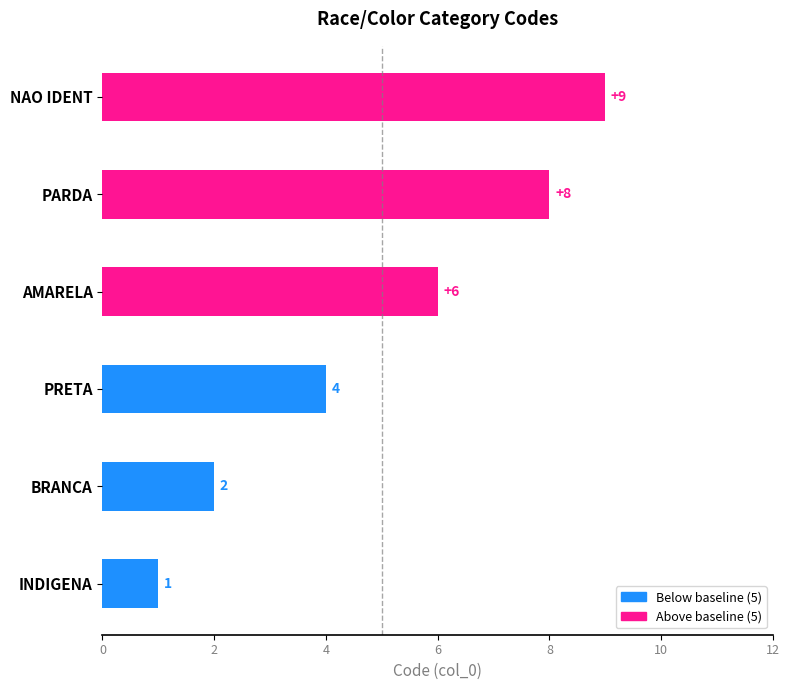

What is the change in value from INDIGENA to PRETA?

+3